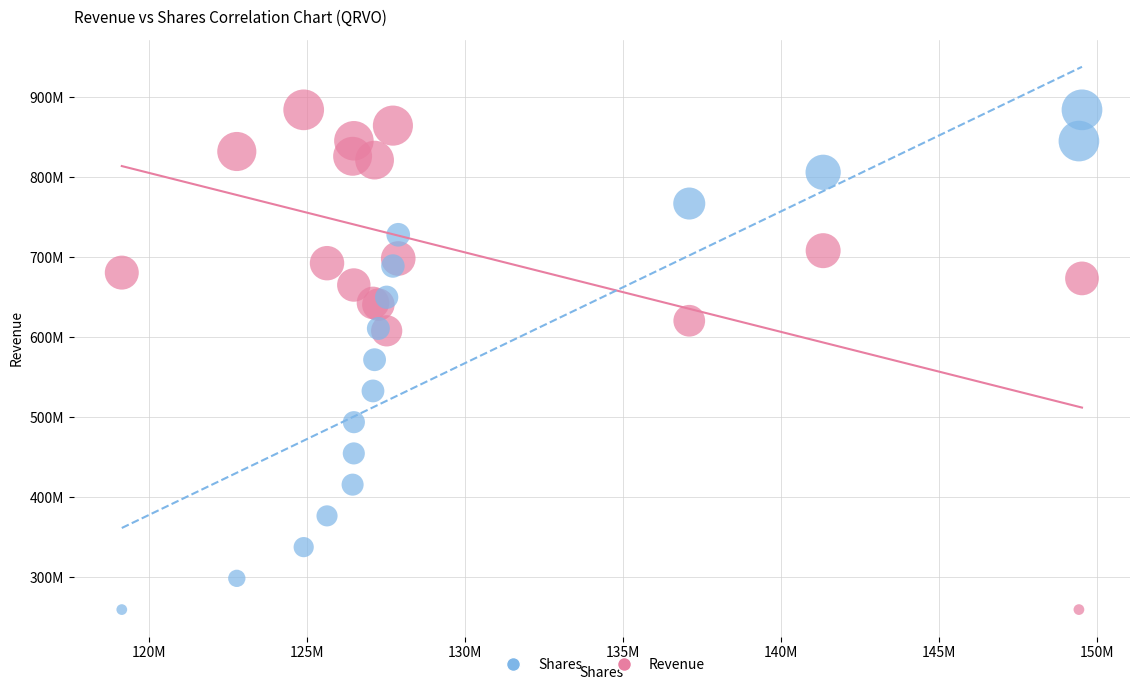

What are all the series names shown in the legend?

Shares, Revenue